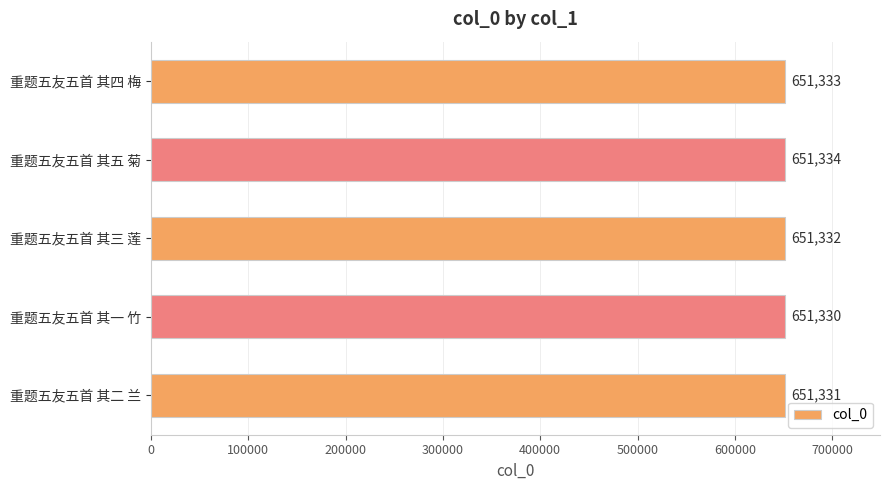

The value at 重题五友五首 其五 菊 is 651334. True or false?

True